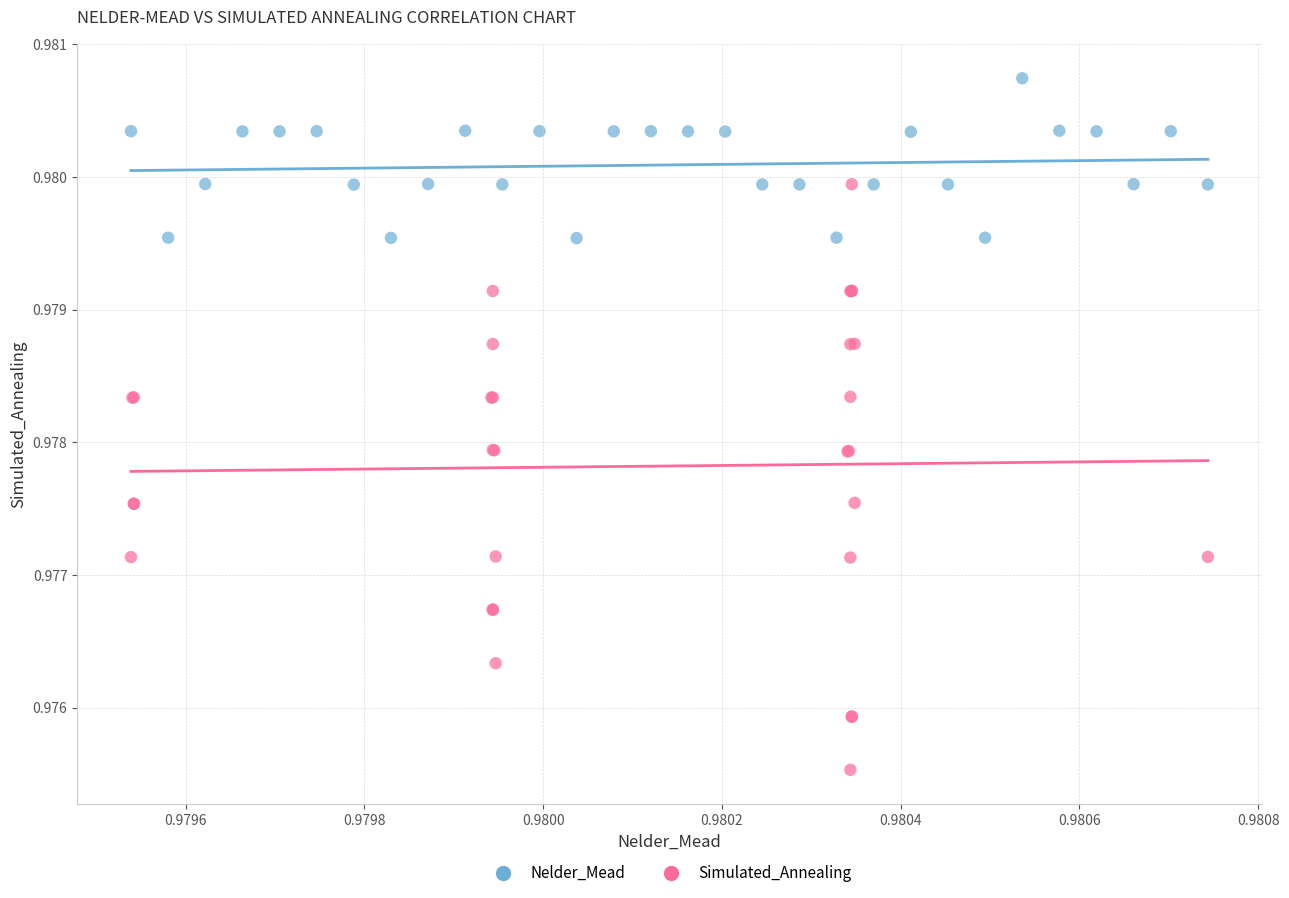

Which series contains the highest Y value?

Nelder_Mead